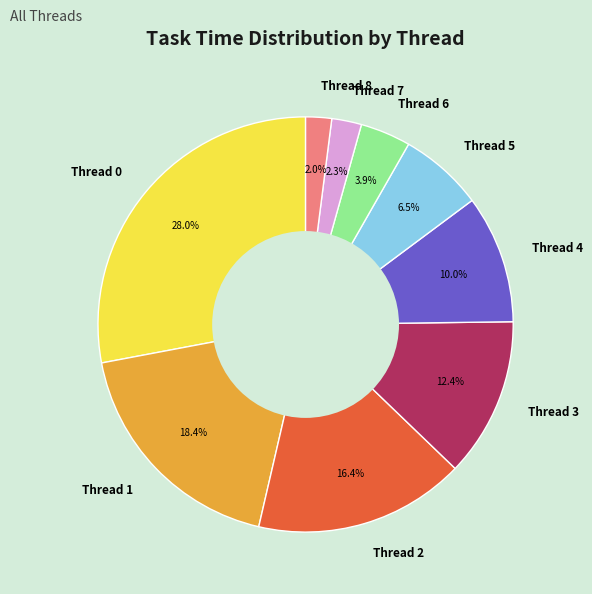

Which category has the biggest portion of the pie?

Thread 0